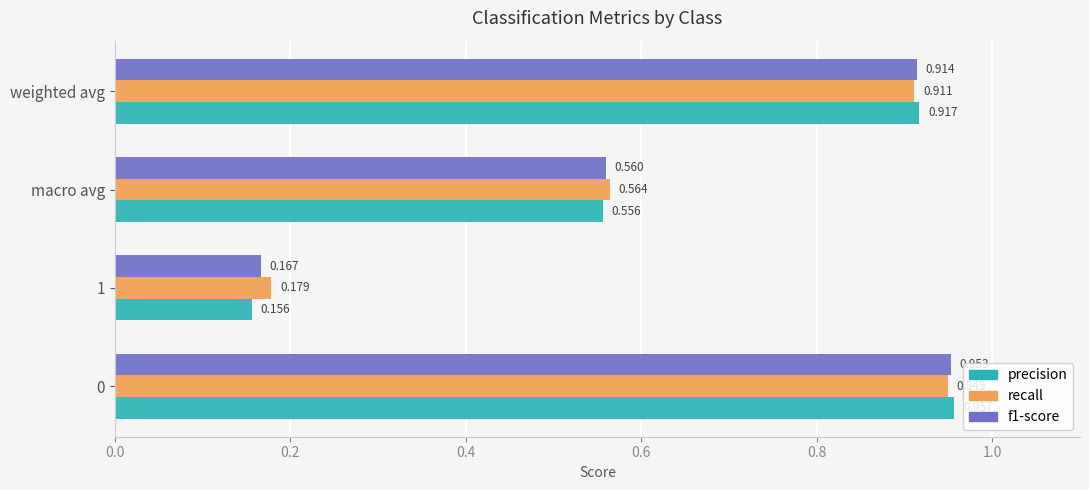

Rank the categories by f1-score value from lowest to highest.

1, macro avg, weighted avg, 0